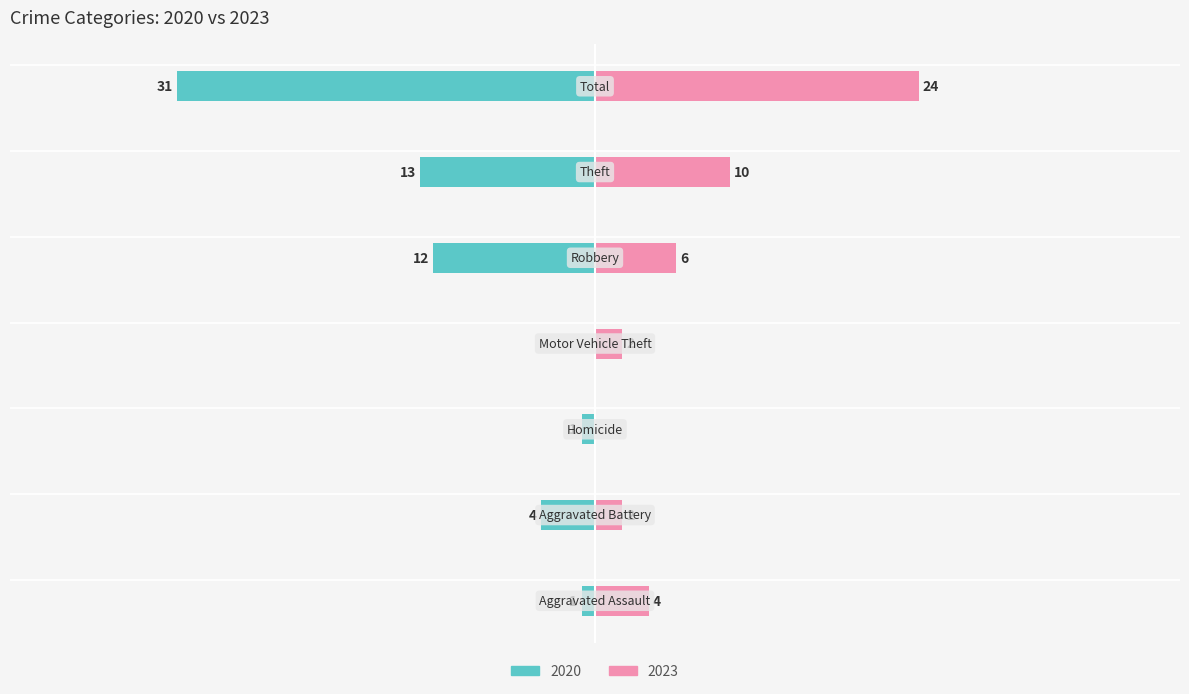

Read the 2020 value at Aggravated Battery, to the nearest 5.

-5